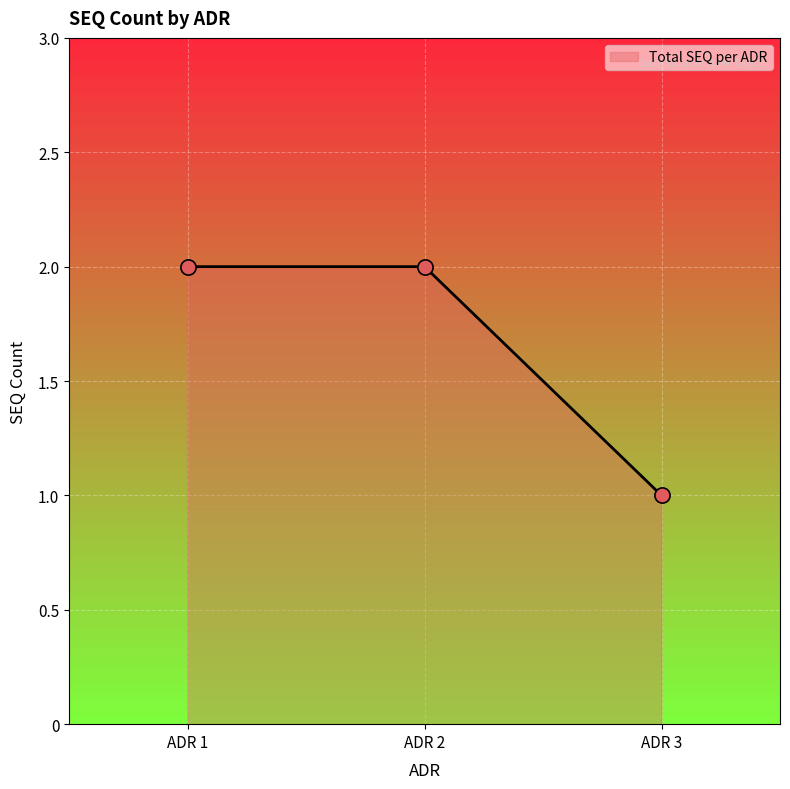

Between ADR 1 and ADR 3, which is larger?

ADR 1